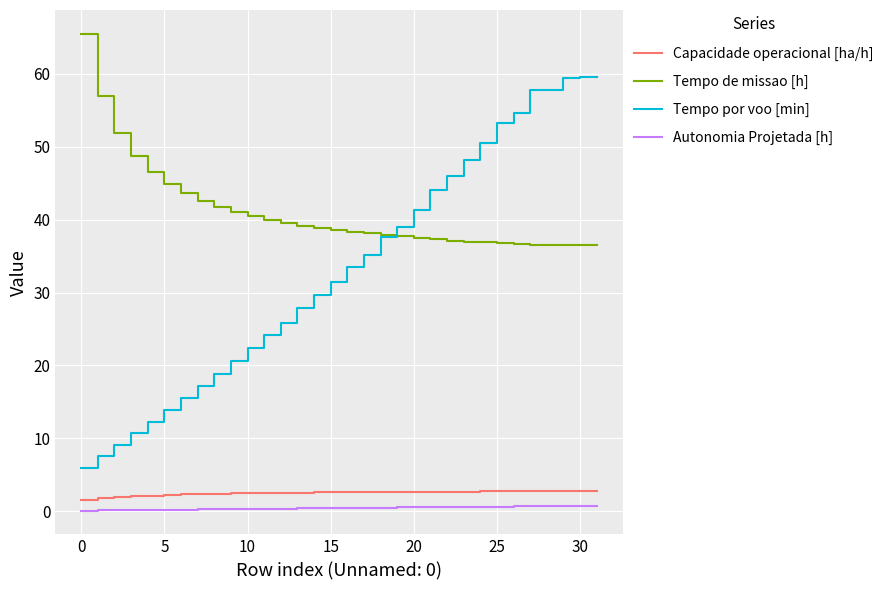

Which series has the largest total across all categories?

Tempo de missao [h]